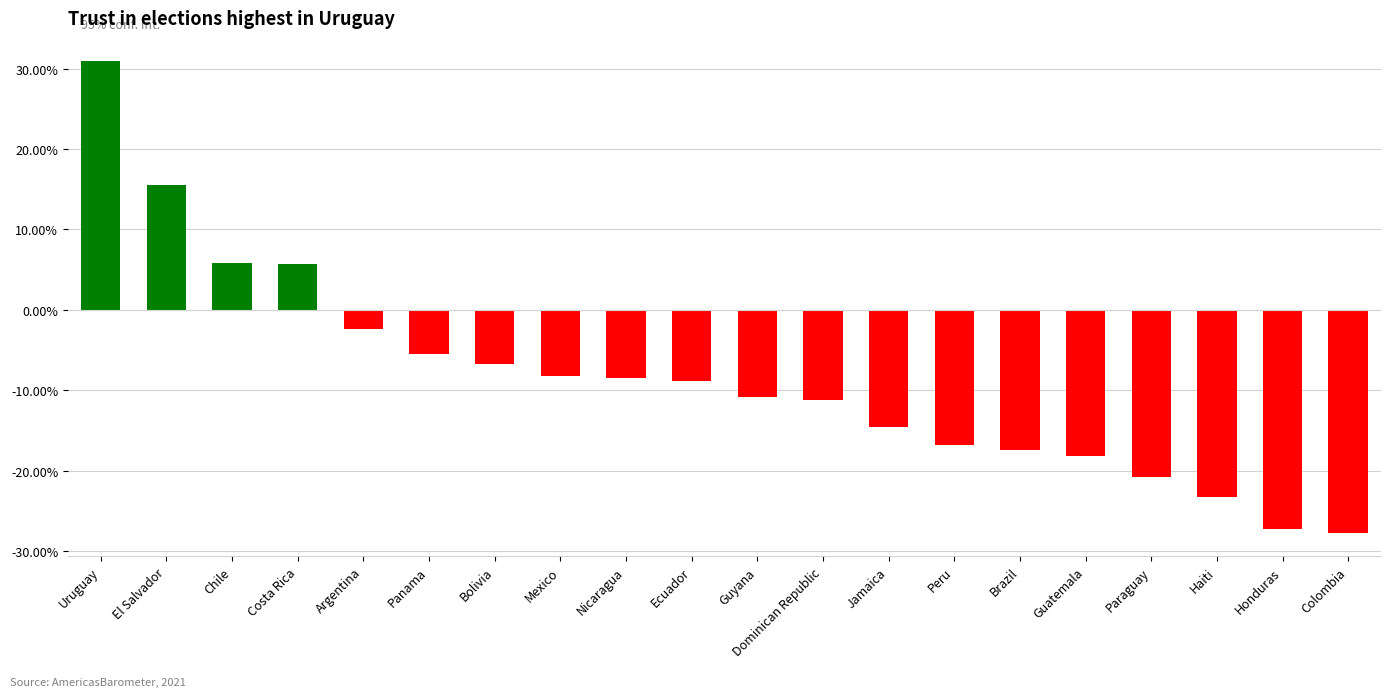

What is the difference between the maximum and minimum values?

0.6